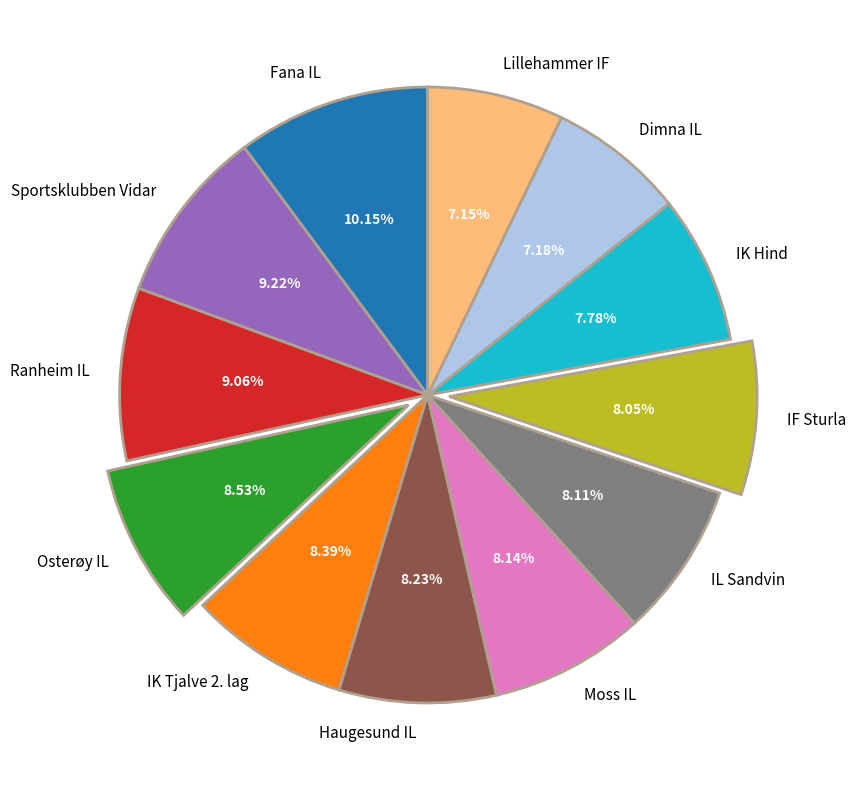

What portion of the pie excludes IF Sturla?

91.9%